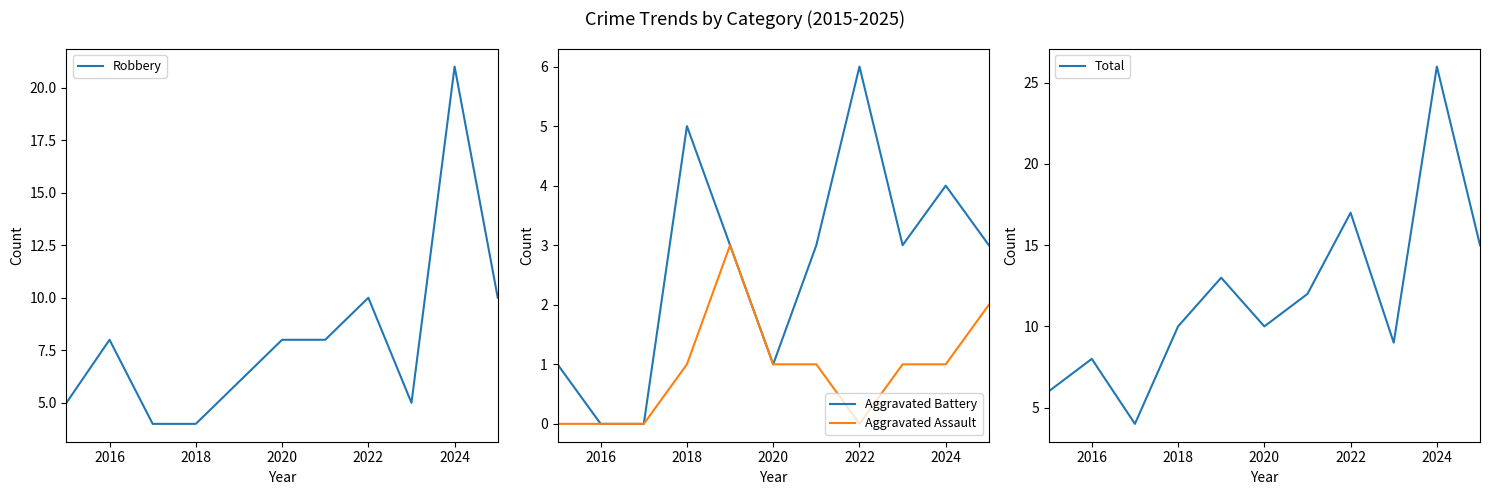

Is this an area chart (filled region under the line)?

No